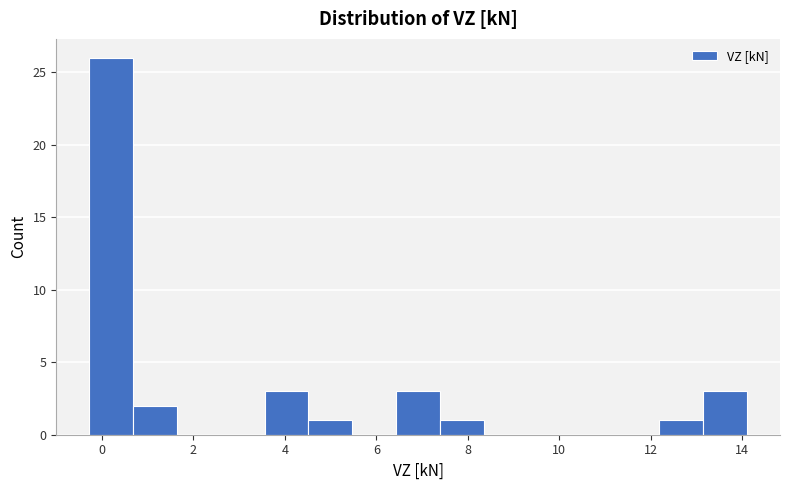

How tall is the bar that spans 7.4 to 8.4 on the x-axis? Neither the bar edges nor the heights are printed on the chart, so give them approximately, as read against the axes.

1